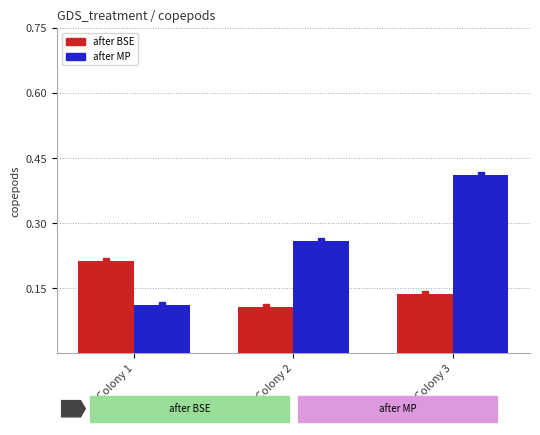

What is the sum of the after MP values at Colony 1 and Colony 3?

0.5